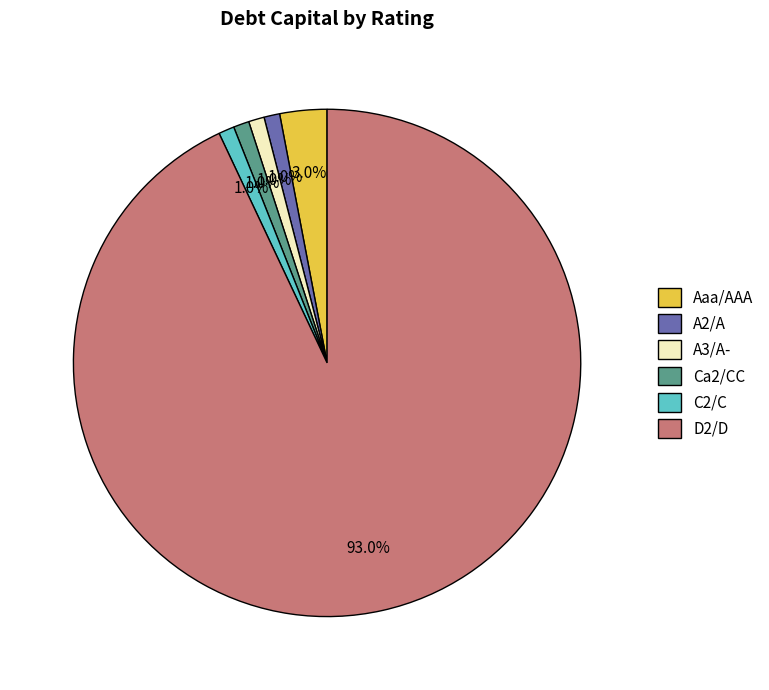

Does Aaa/AAA account for over 50% of the chart?

No